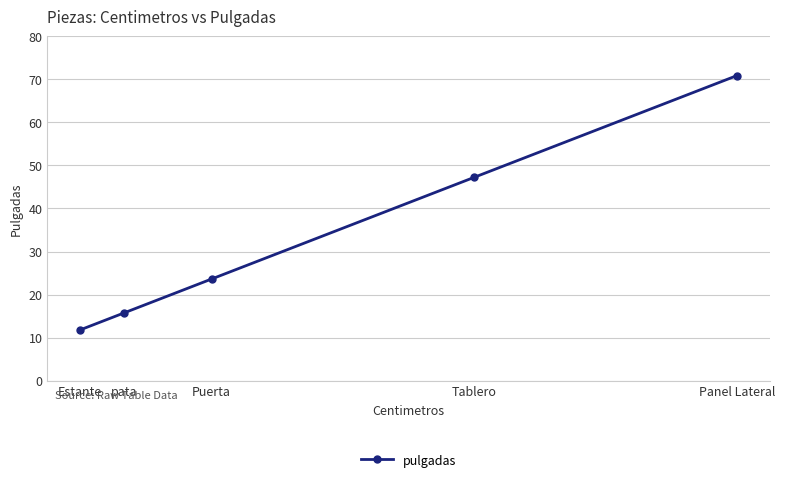

Approximately how many times larger is the value at Tablero compared to pata?

3.0